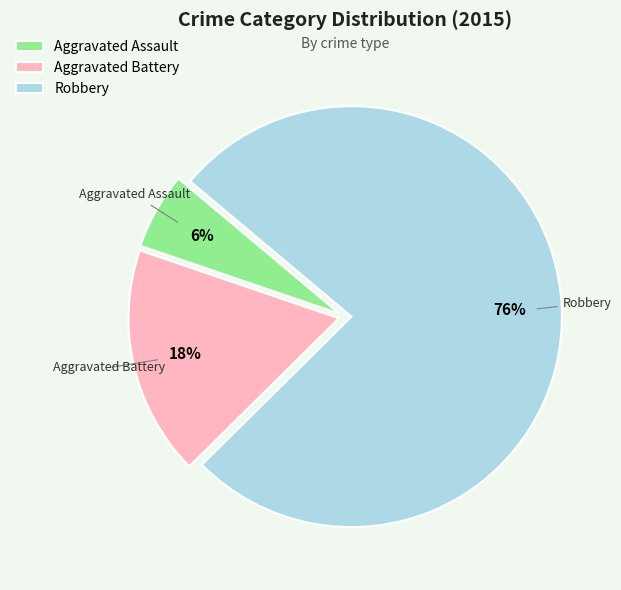

To the nearest percent, what is the difference between the Aggravated Battery and Aggravated Assault slice percentages?

12%